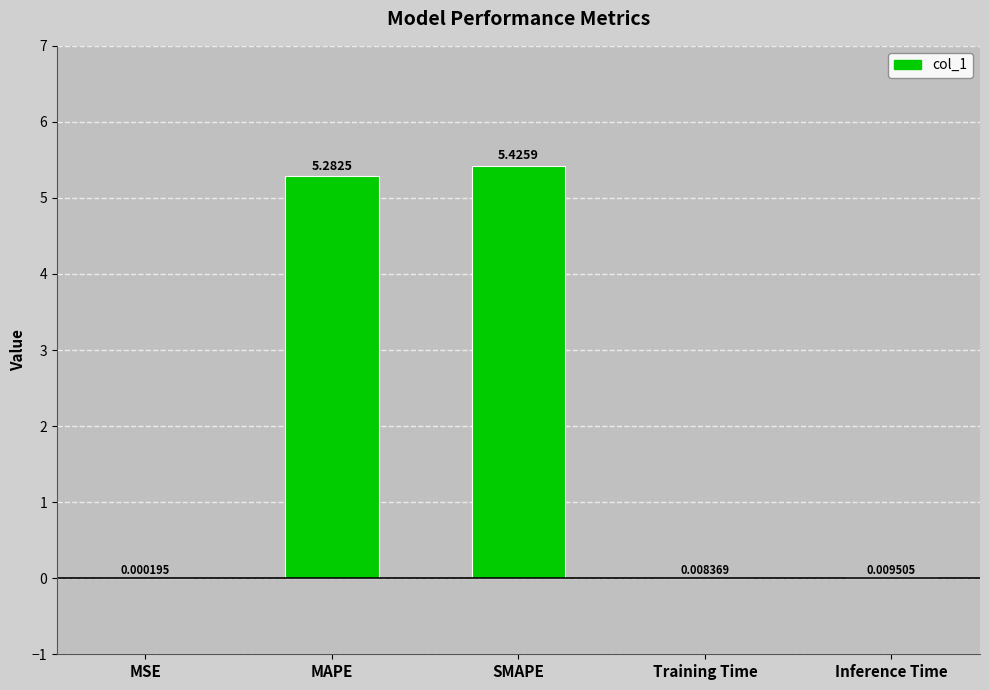

At which category does the chart reach its peak across all series?

SMAPE